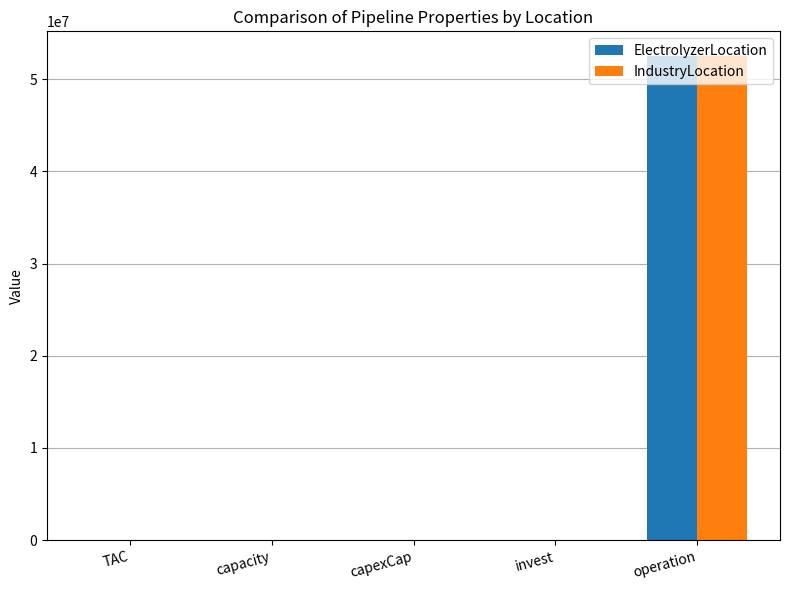

What is the maximum value for IndustryLocation?

52560000.0